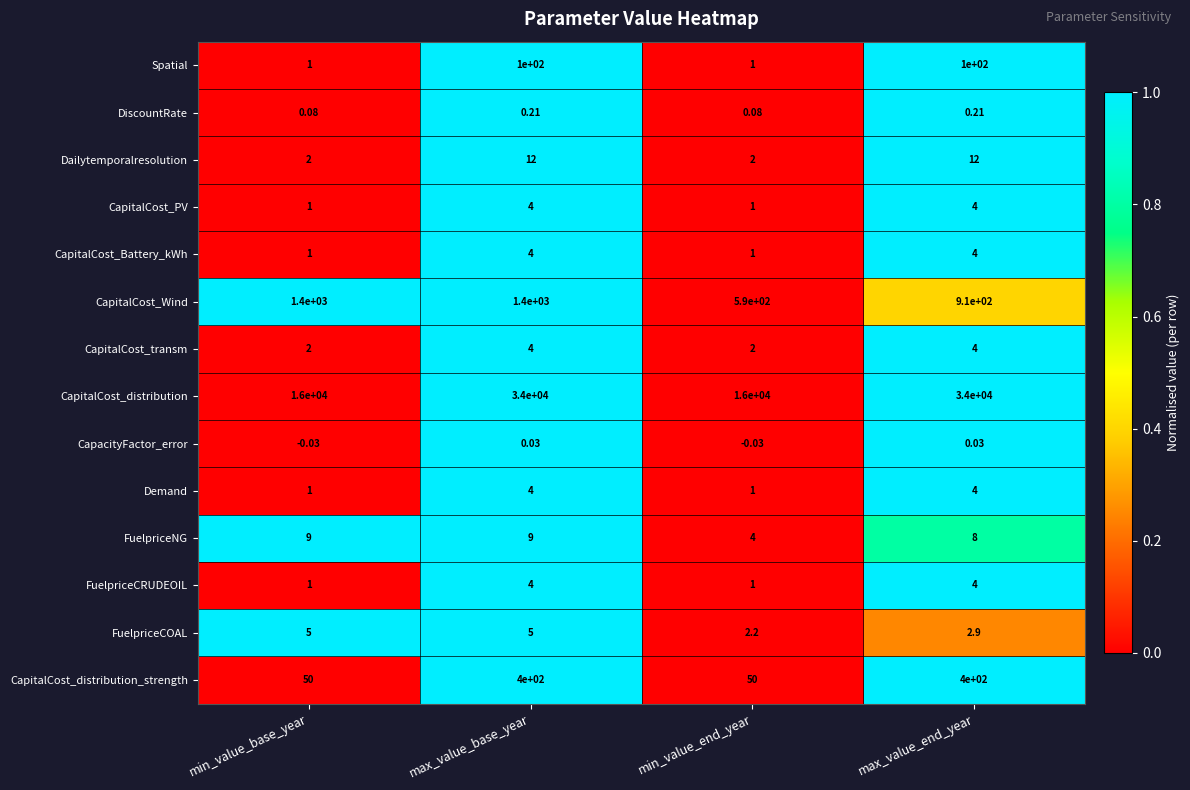

Which series has the widest spread of values?

CapitalCost_distribution